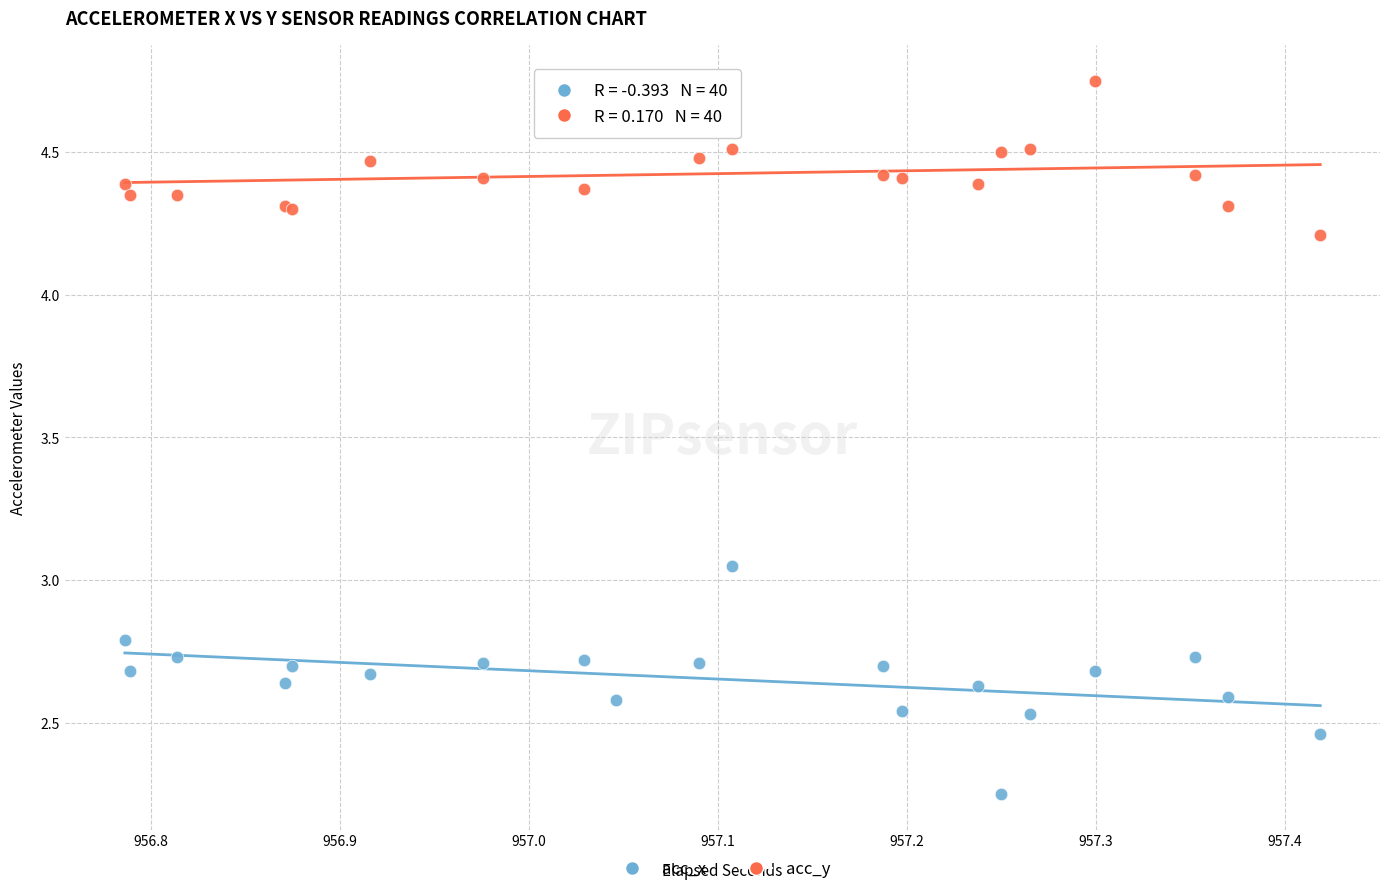

What is the X range (max minus min) for the scatter plot?

0.6